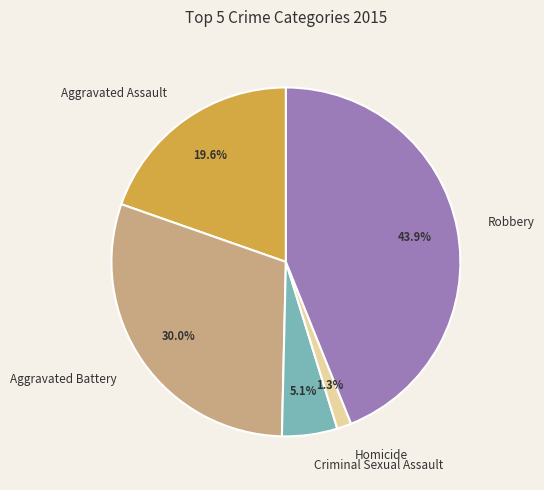

Which category has the smallest portion of the pie?

Homicide